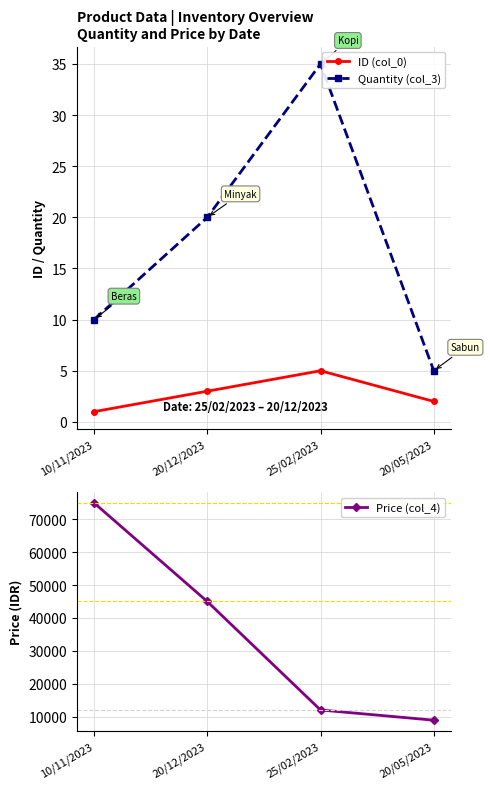

At how many categories does at least one series exceed 29472?

2